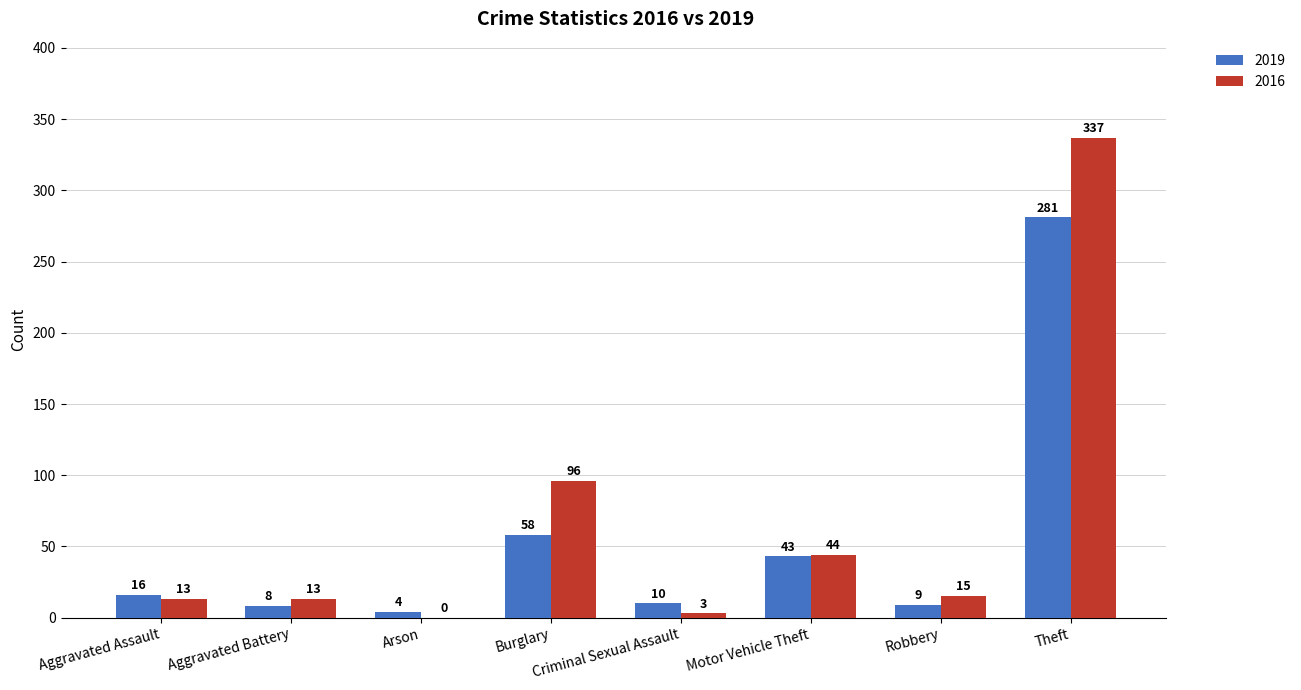

What is the maximum value shown in the chart?

337